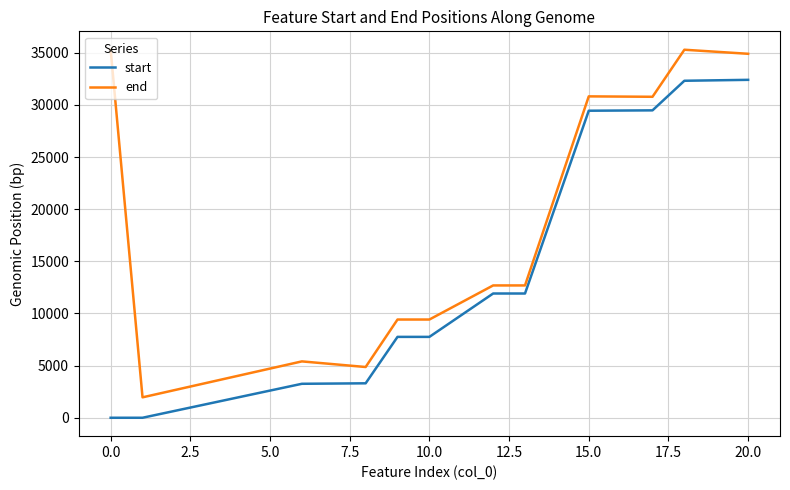

How many distinct data groups are displayed?

2